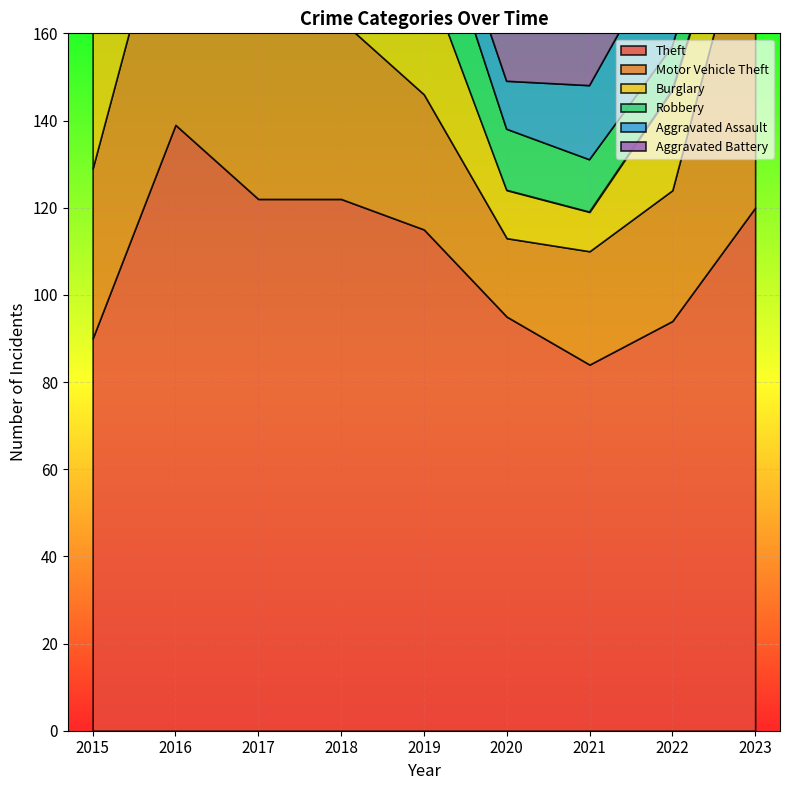

What is the difference between the maximum and second lowest values in the Motor Vehicle Theft series?

55